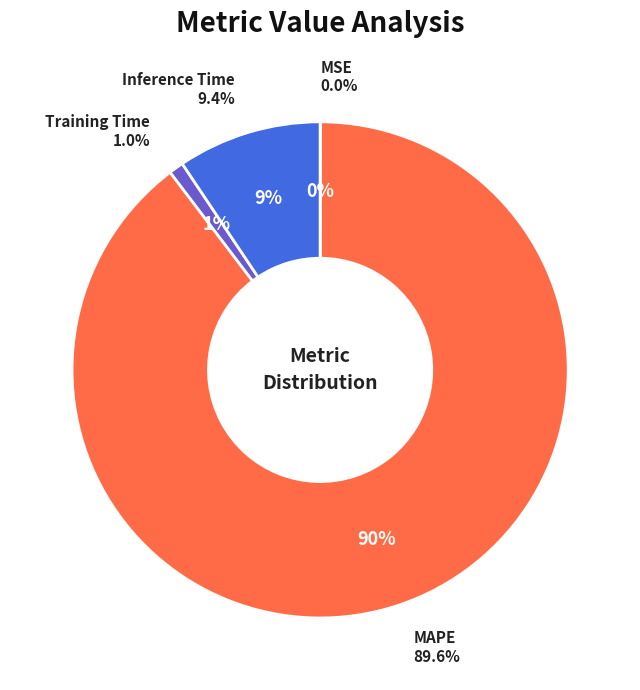

The MAPE slice represents 96% of the pie. True or false?

False